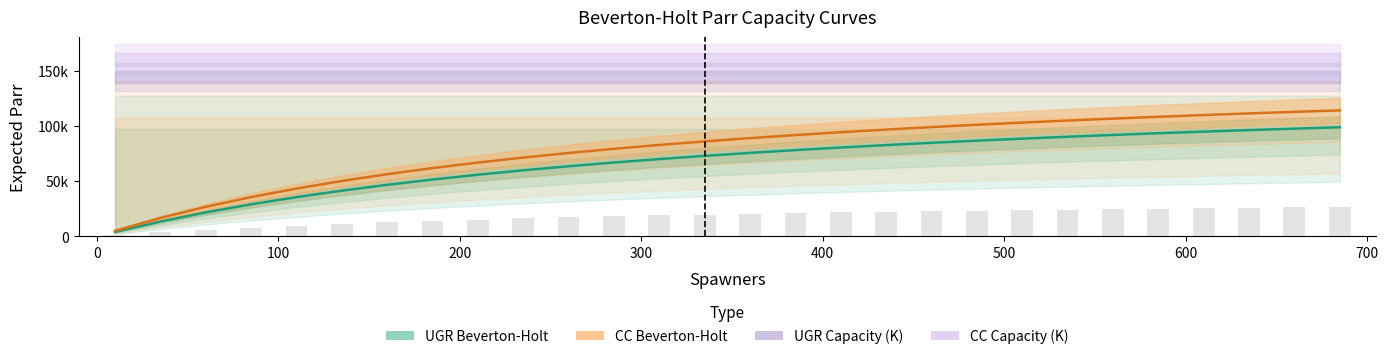

Reading left to right, list all the values displayed in this chart.

UGR_BH: 4127.5	13513.8	21761.9	29066.9	35581.8	41428.3	46704.1	51489.1	55848.5	59836.8	63499.4	66874.7	69995.1	72888.6	75578.9	78086.8	80430.3	82624.8	84684.3	86620.8	88445.1	90166.5	91793.6	93333.9	94794.1	96180.5	97498.3	98752.6
CC_BH: 5166.6	16775.3	26818.3	35592.1	43323.2	50187.0	56321.6	61837.4	66823.6	71352.9	75485.4	79271.0	82751.7	85962.8	88934.5	91692.7	94259.5	96654.2	98893.5	100992.1	102962.9	104817.1	106564.9	108215.1	109775.7	111253.7	112655.7	113987.2